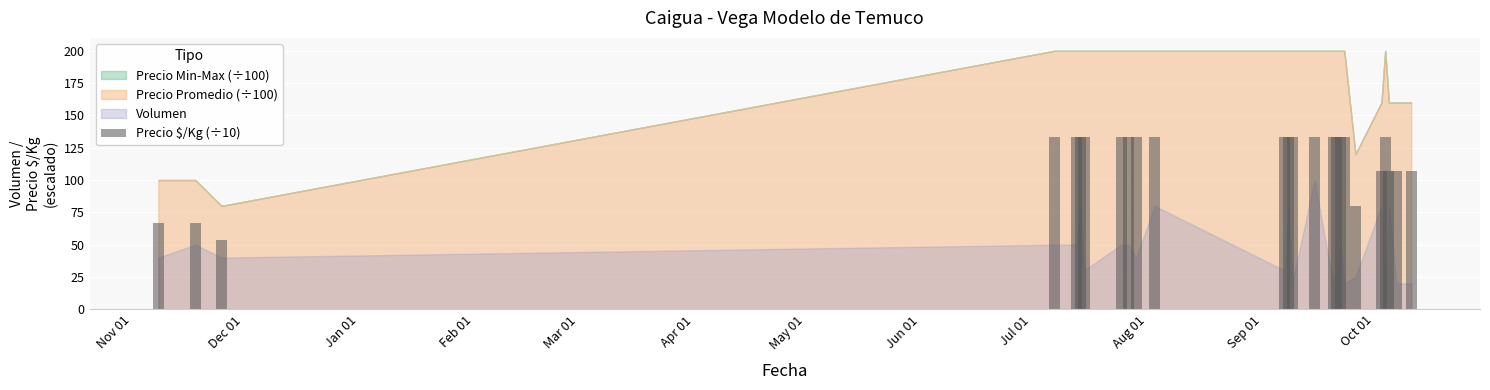

What is the value of the 25th bar from the left?

106.7